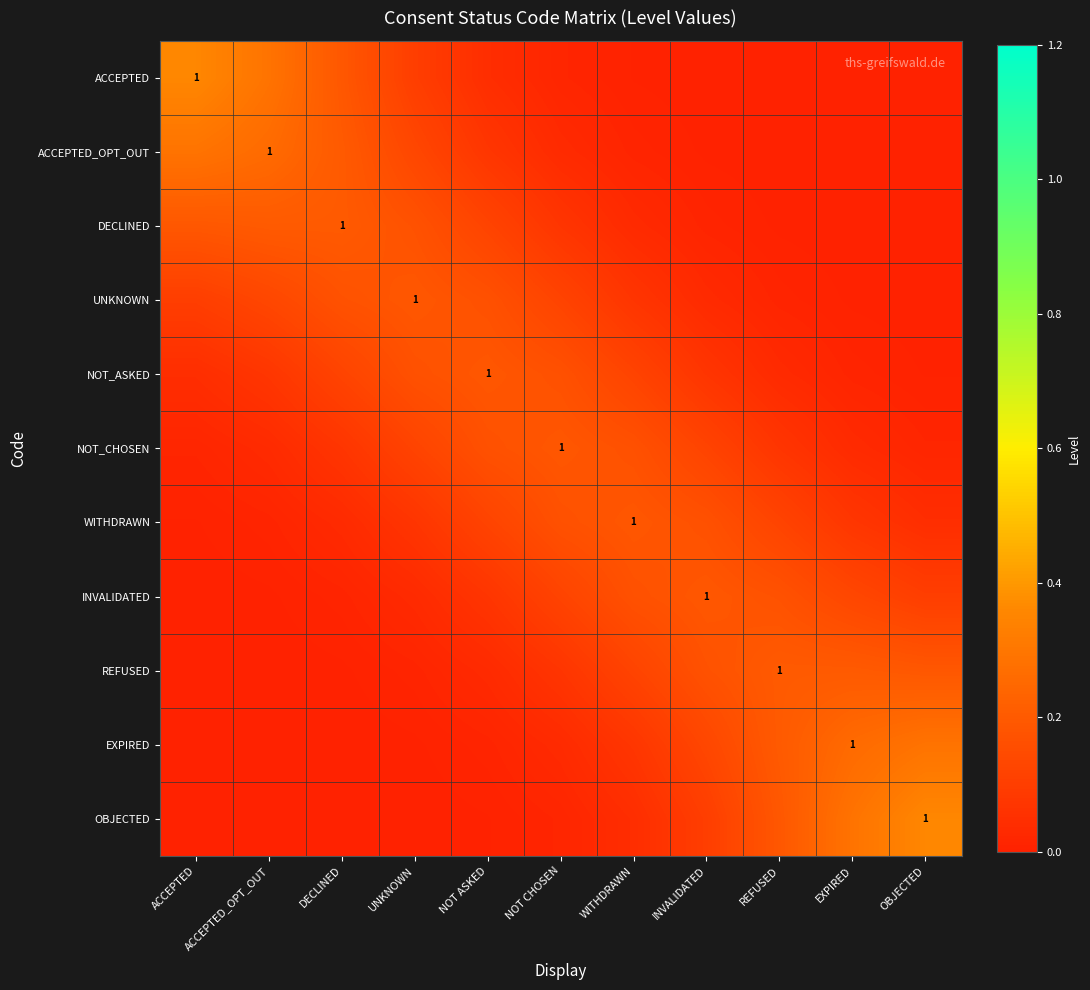

The value of UNKNOWN at ACCEPTED is 0.1. True or false?

True